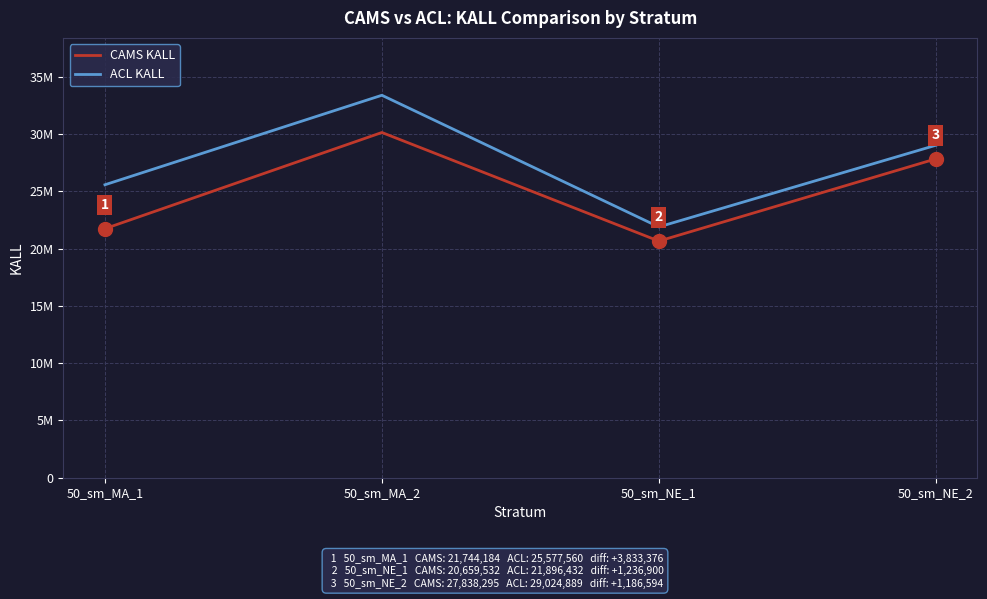

What is the sum of the CAMS KALL values at 50_sm_MA_1 and 50_sm_NE_1?

42403716.0